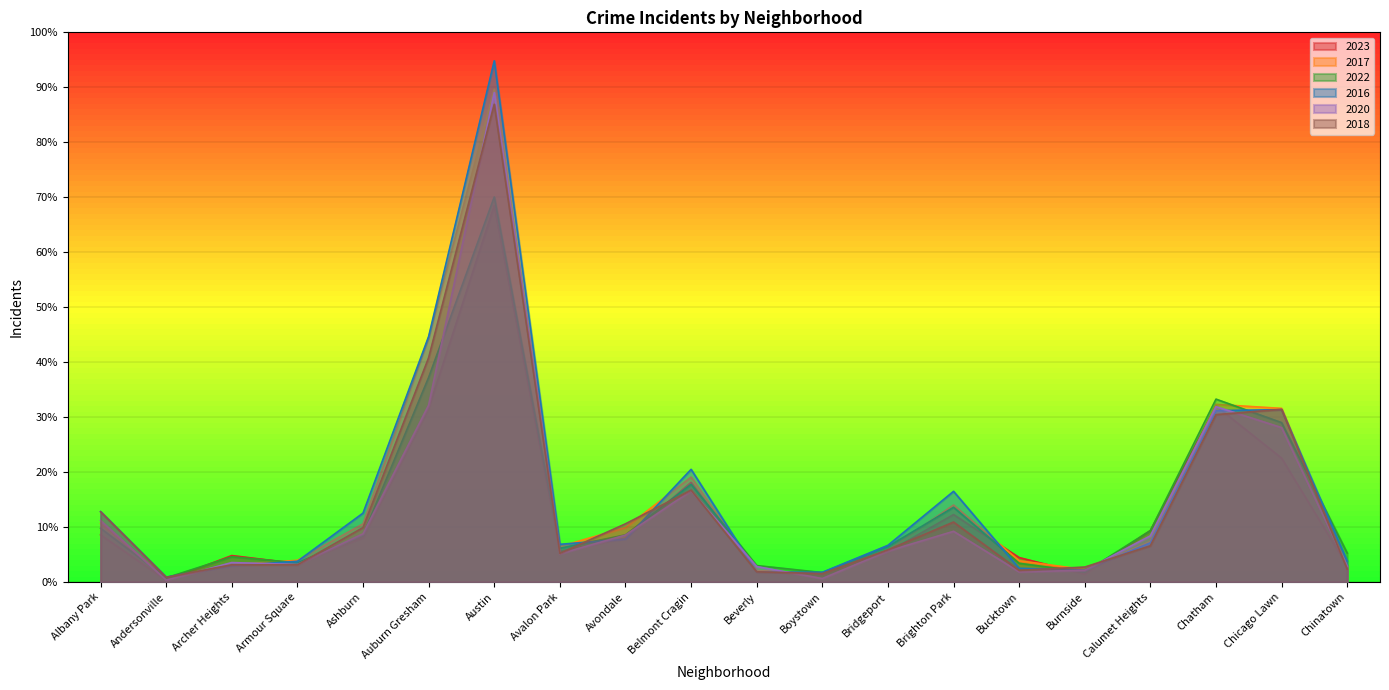

True or false: 2020 has a value of 618 at Chicago Lawn.

True